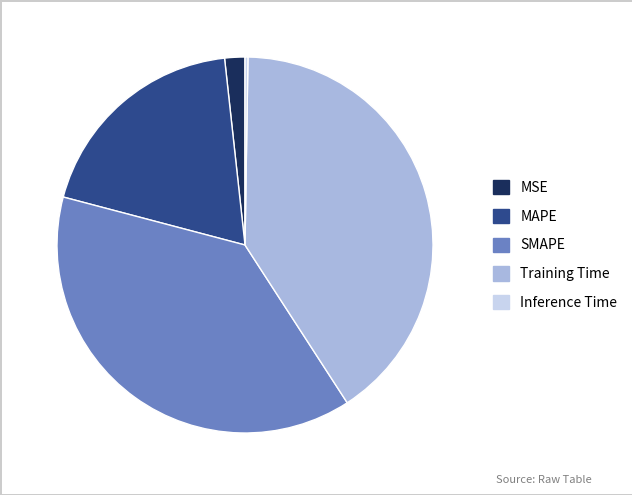

Does SMAPE account for over 50% of the chart?

No